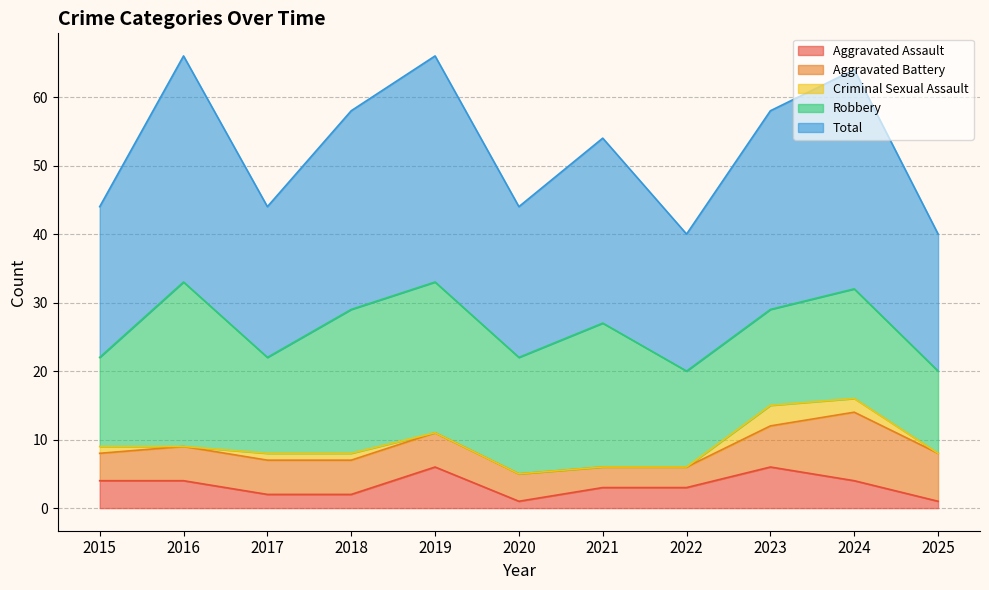

What is the value of the Total point at the 3rd from the left?

22